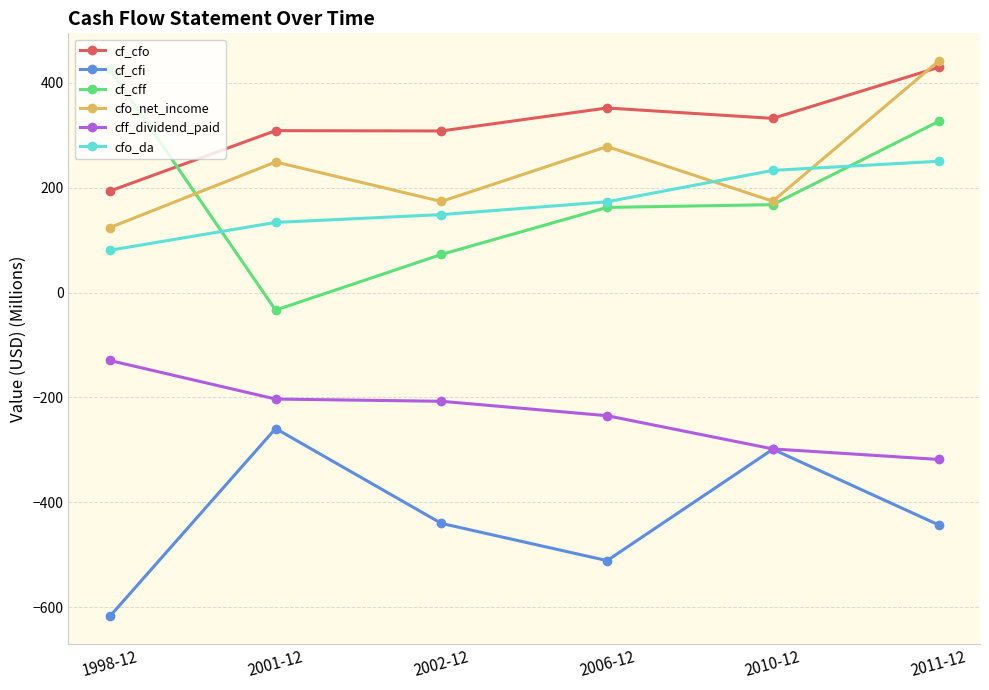

True or false: cf_cfi has a value of -259.4 at 2001-12.

True